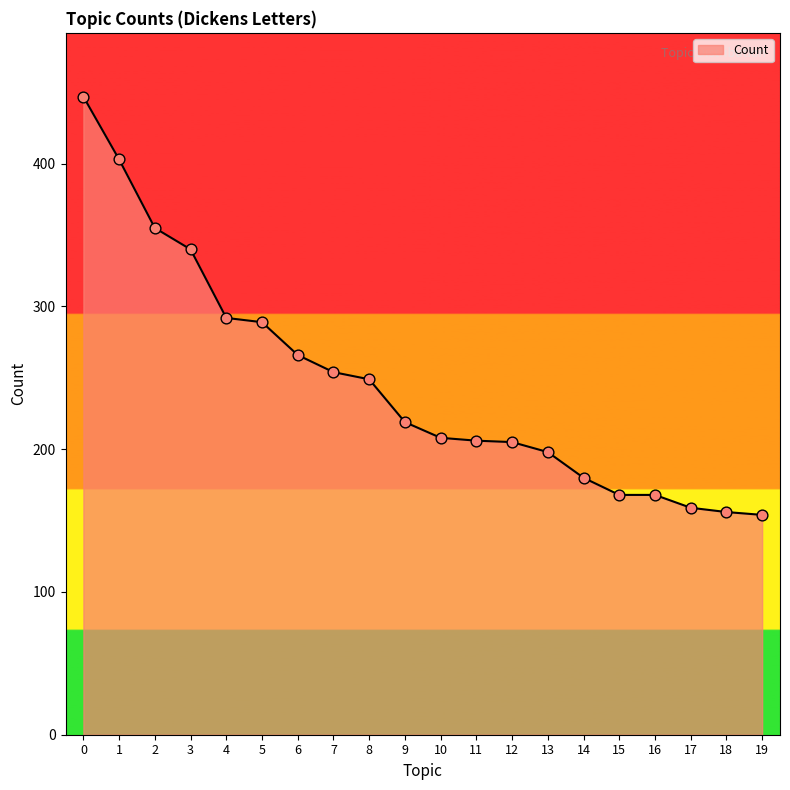

What is the change in value from 0 to 17?

-288